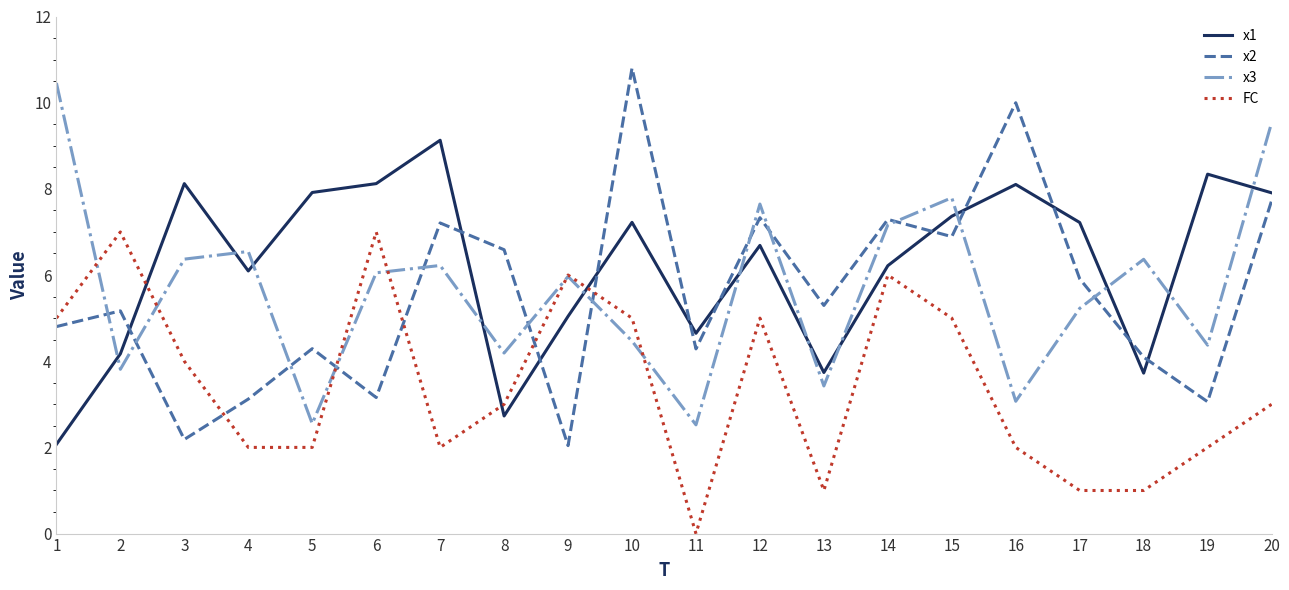

What is the difference between the highest and lowest values at 10?

6.3